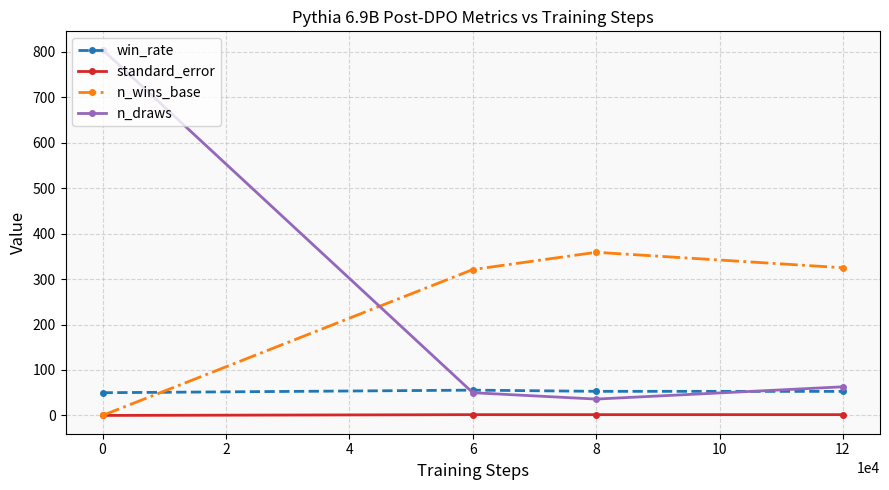

Count the number of categories in the chart.

4